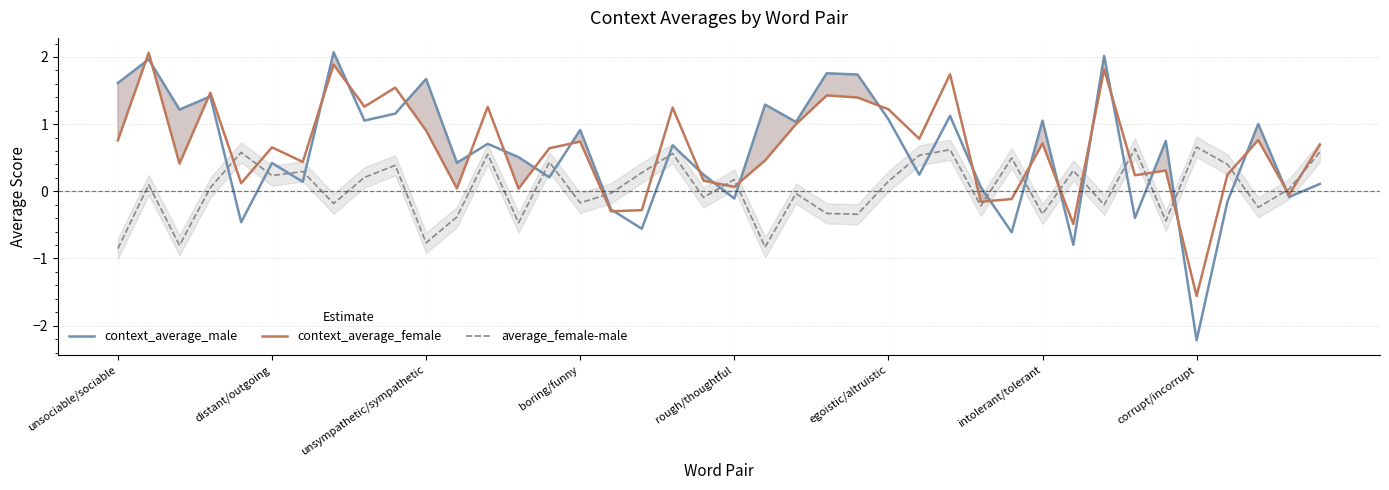

Where is context_average_male nearest to the value 0?

28